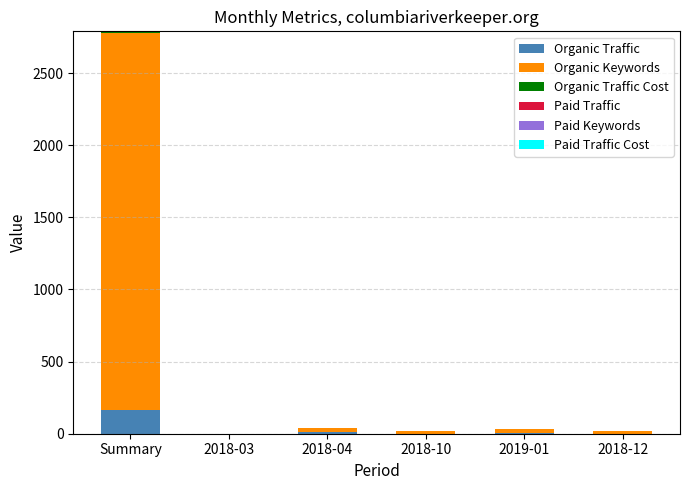

At which category is the sum across all series the highest?

Summary